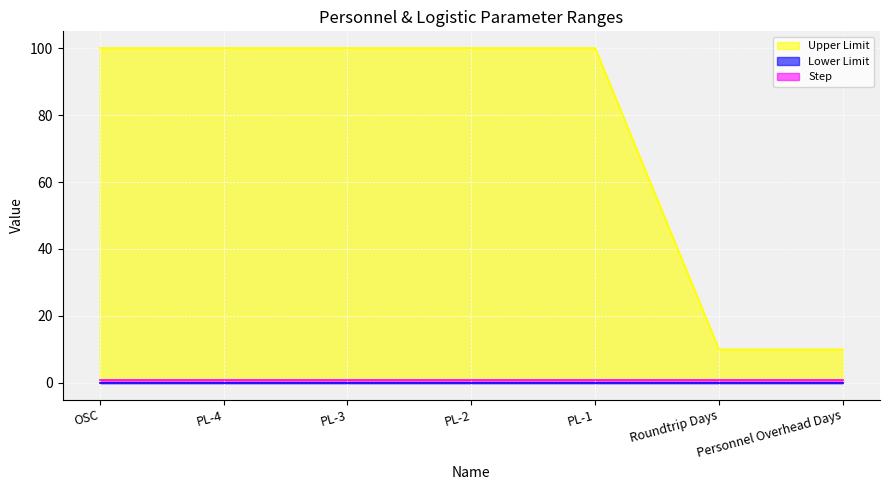

Rank the series by their maximum value, from highest to lowest.

Upper Limit, Step, Lower Limit